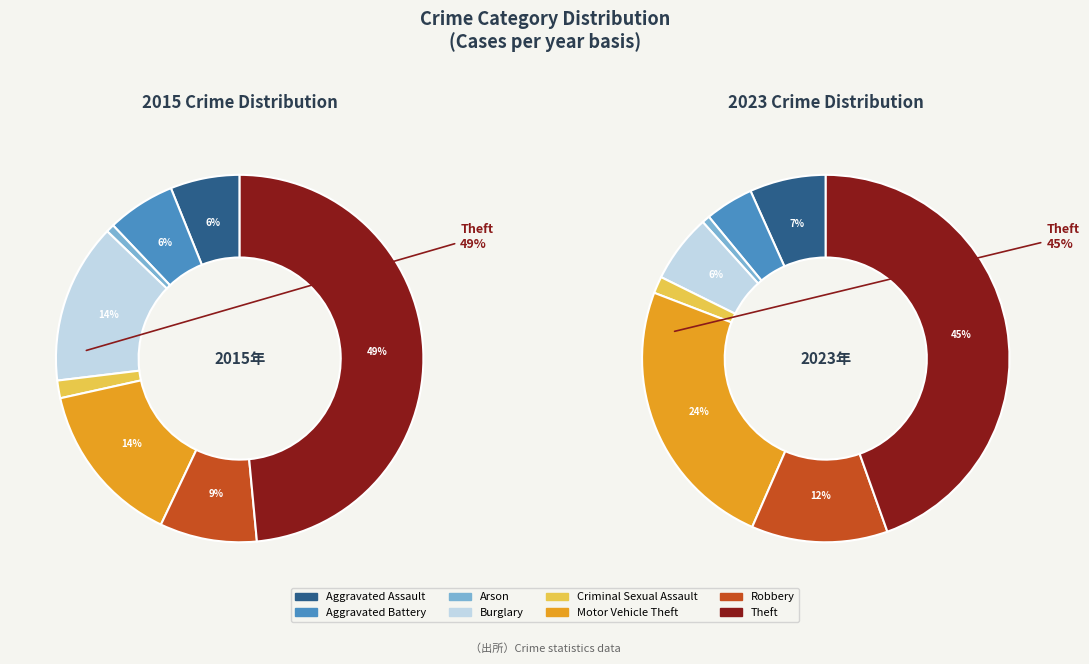

To the nearest percent, what is the average slice percentage?

12%